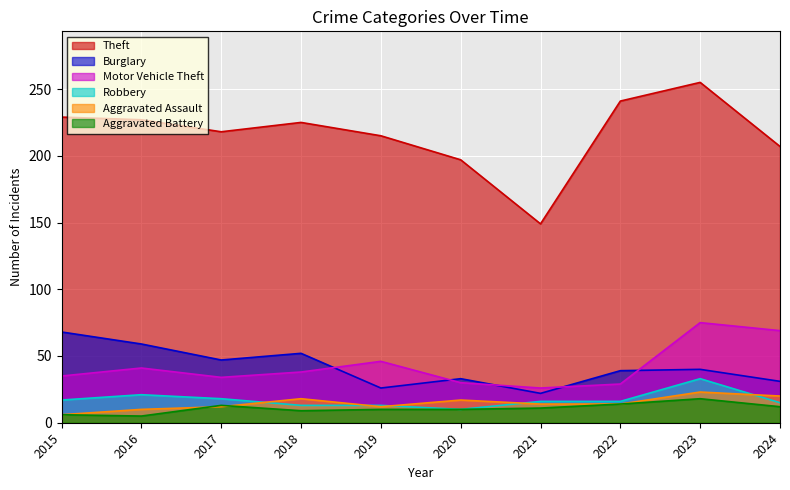

Which series has the largest range (max minus min)?

Theft